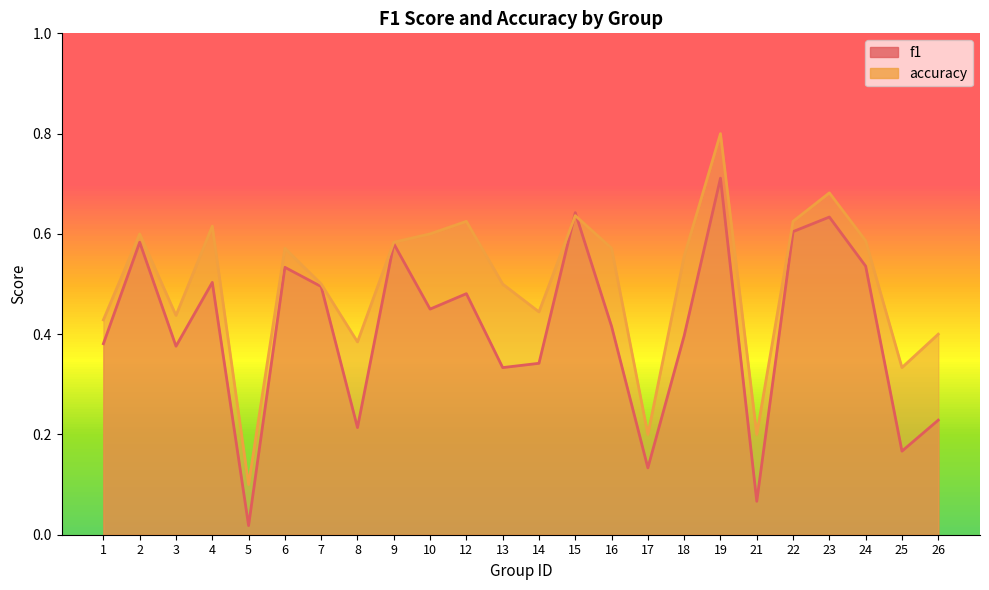

Between which two adjacent categories do f1 and accuracy first intersect?

14 and 15